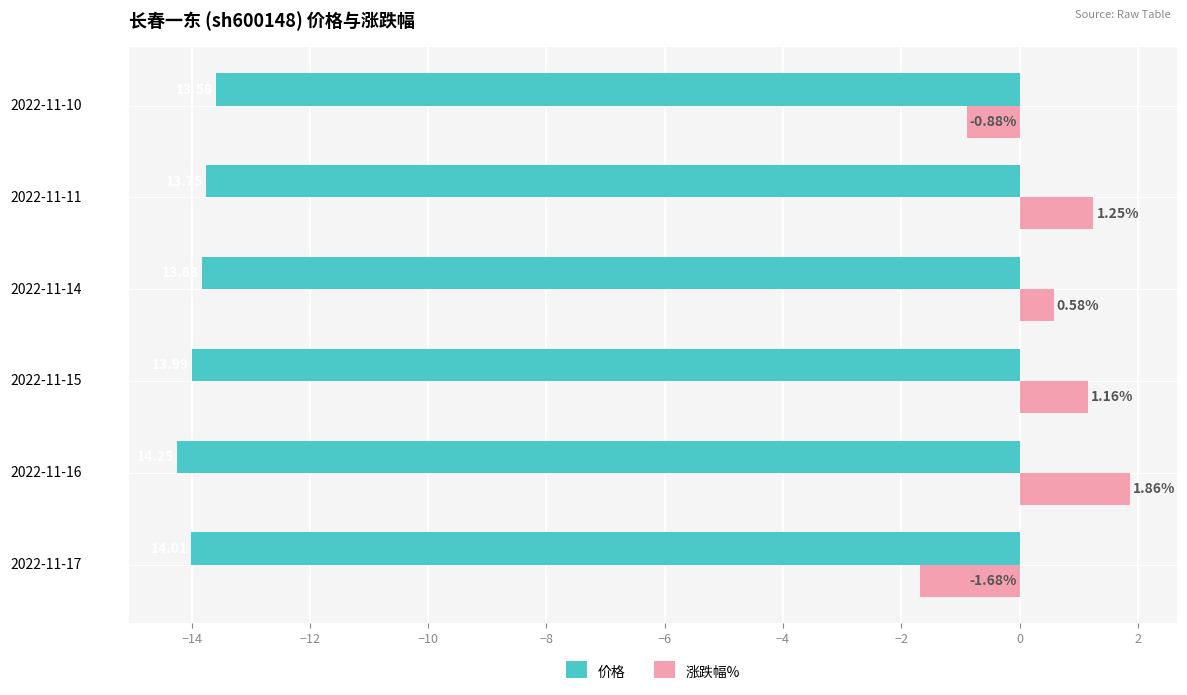

At which category is the sum across all series the highest?

2022-11-16